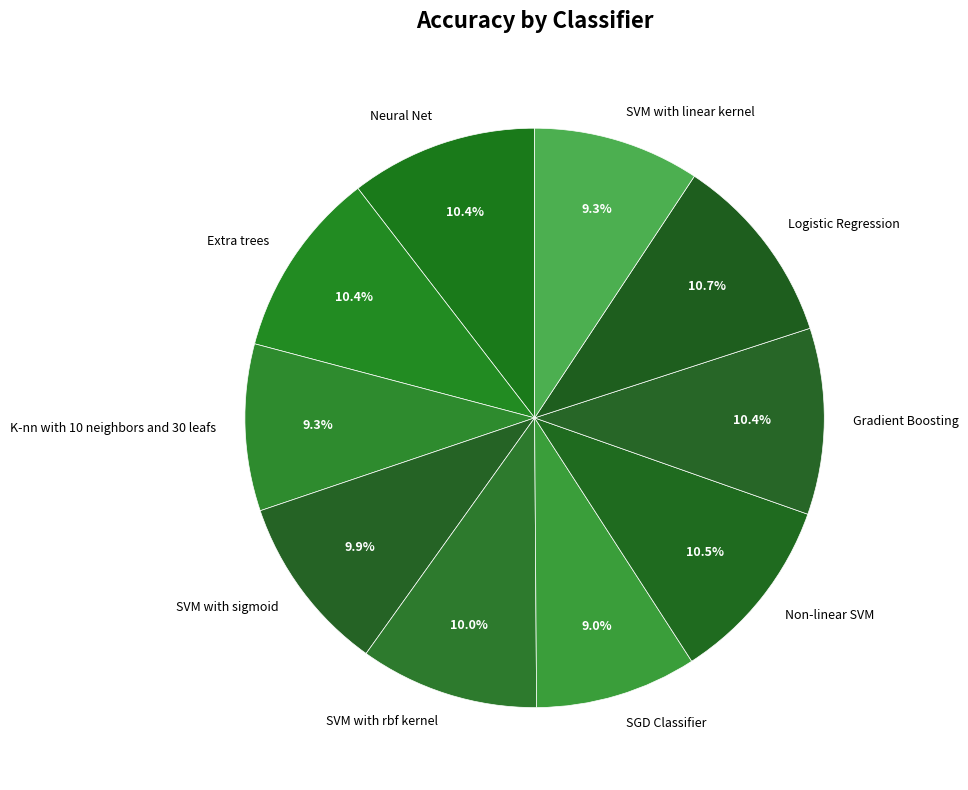

To the nearest percent, what is the combined percentage of SVM with linear kernel and Extra trees?

20%